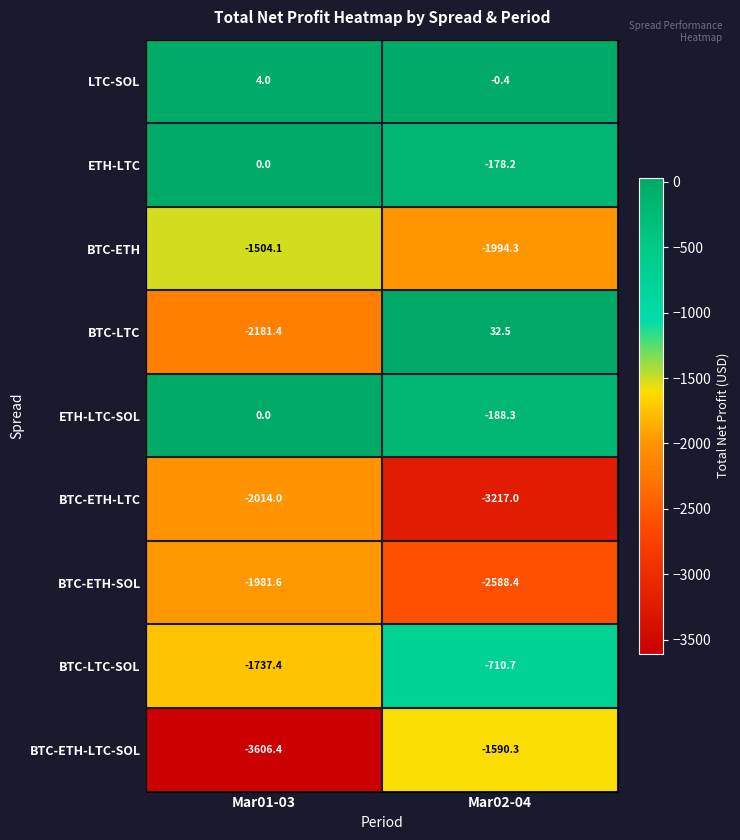

At which category does the chart reach its peak across all series?

Mar02-04